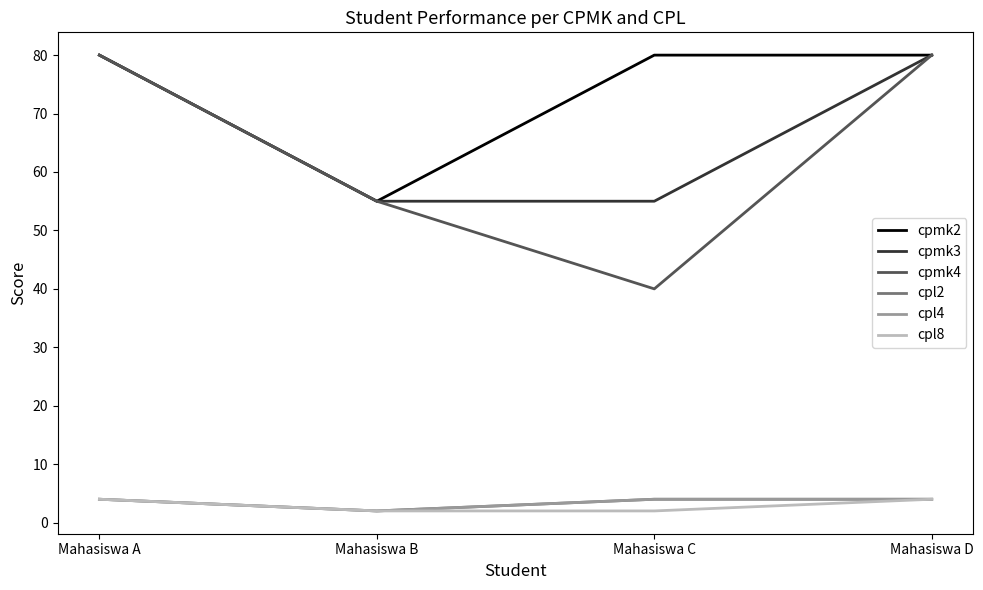

Does the chart have visible grid lines?

No